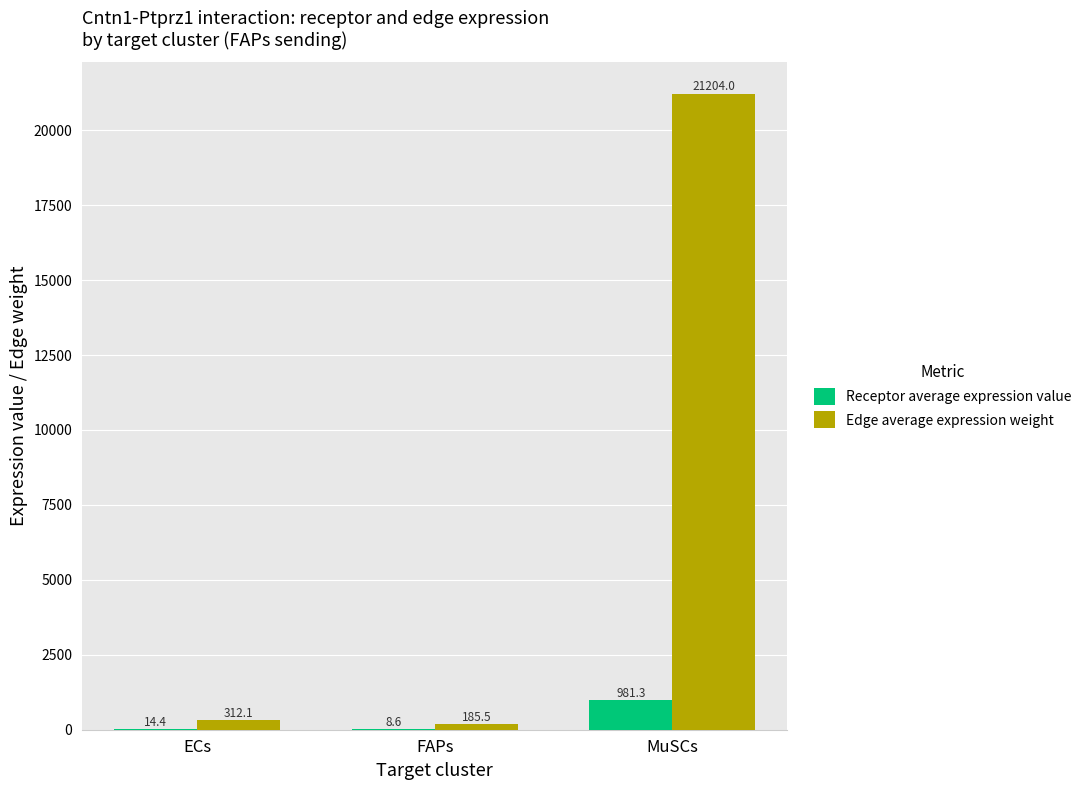

At which category is the sum across all series the highest?

MuSCs